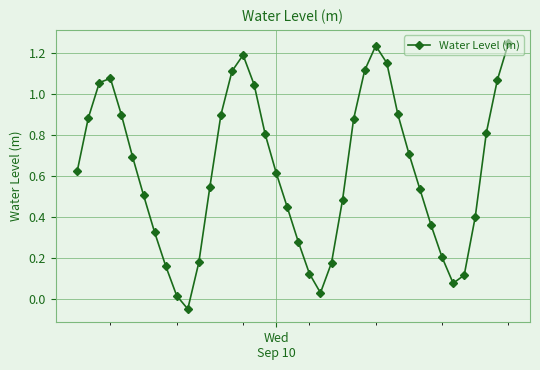

How many interior local valleys (lower than both neighbors) does the data have?

3